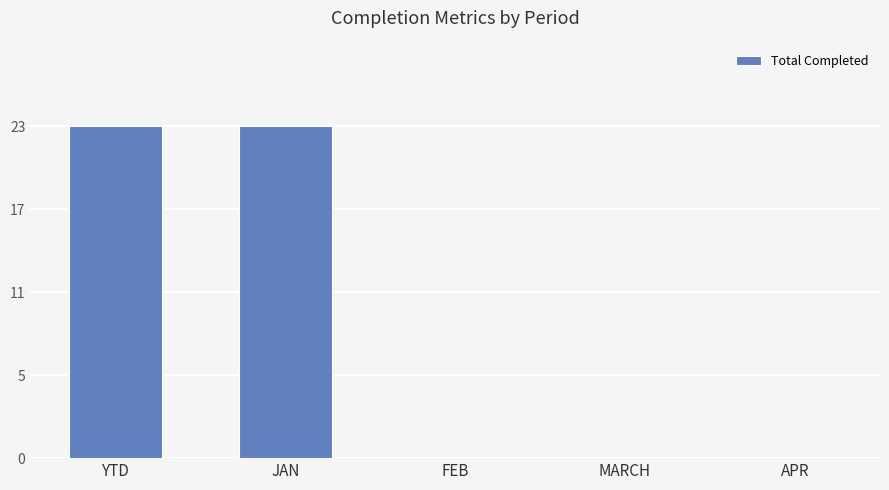

Which label corresponds to the largest value in the chart?

YTD